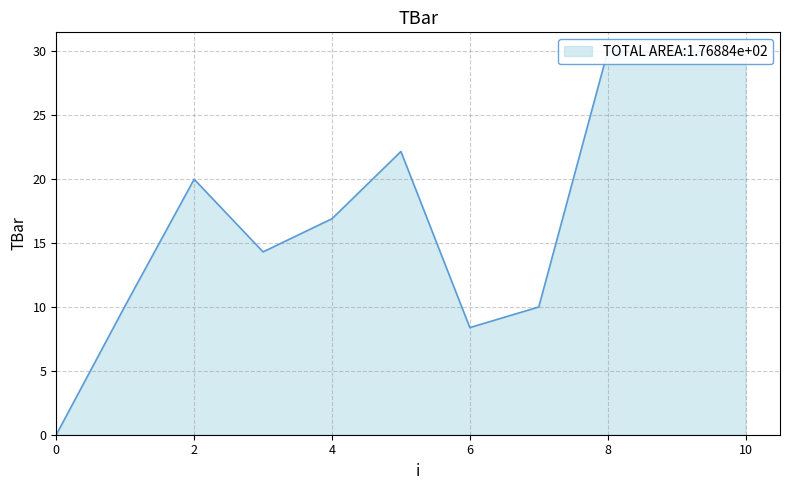

What is the change in value from 1 to 7?

-0.1